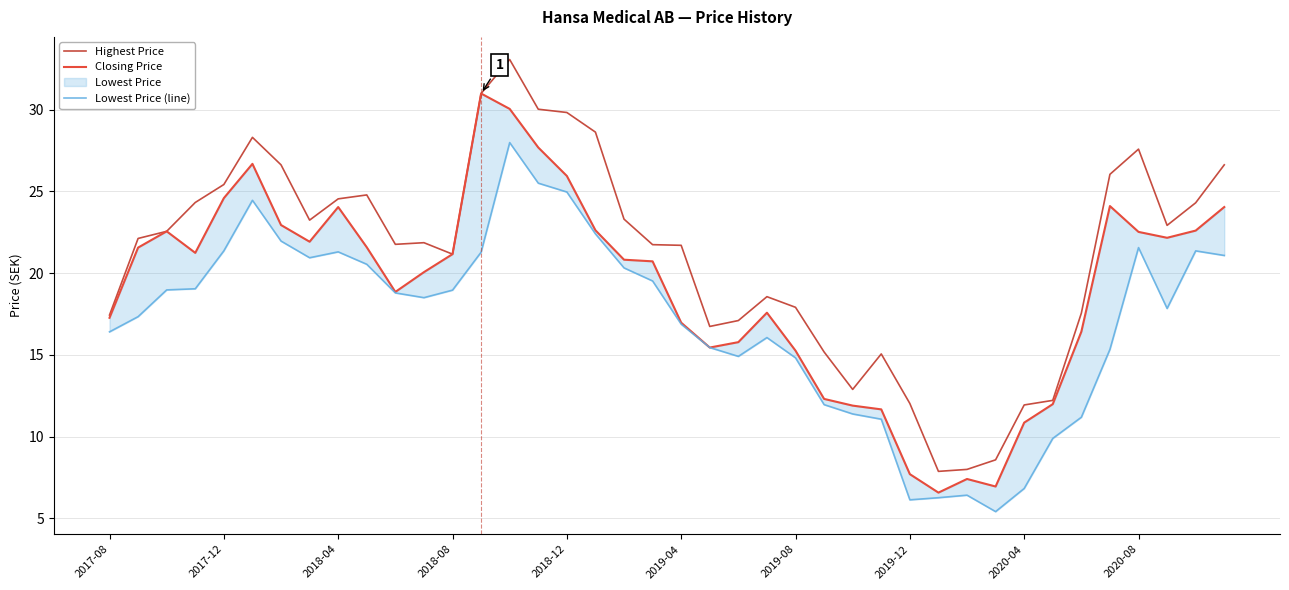

True or false: Highest Price and Closing Price intersect in this chart.

False